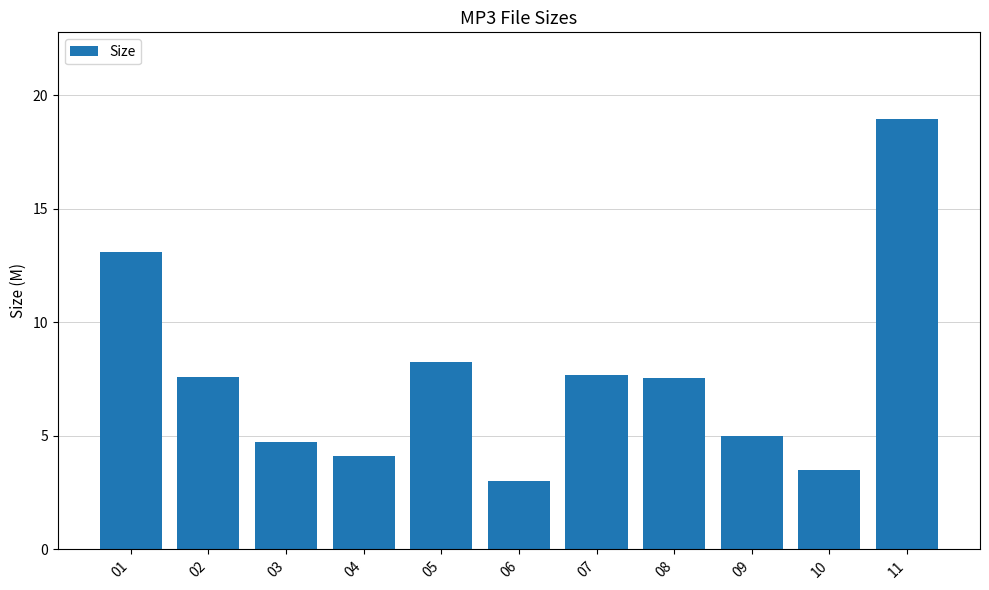

How many data points are less than 7?

5